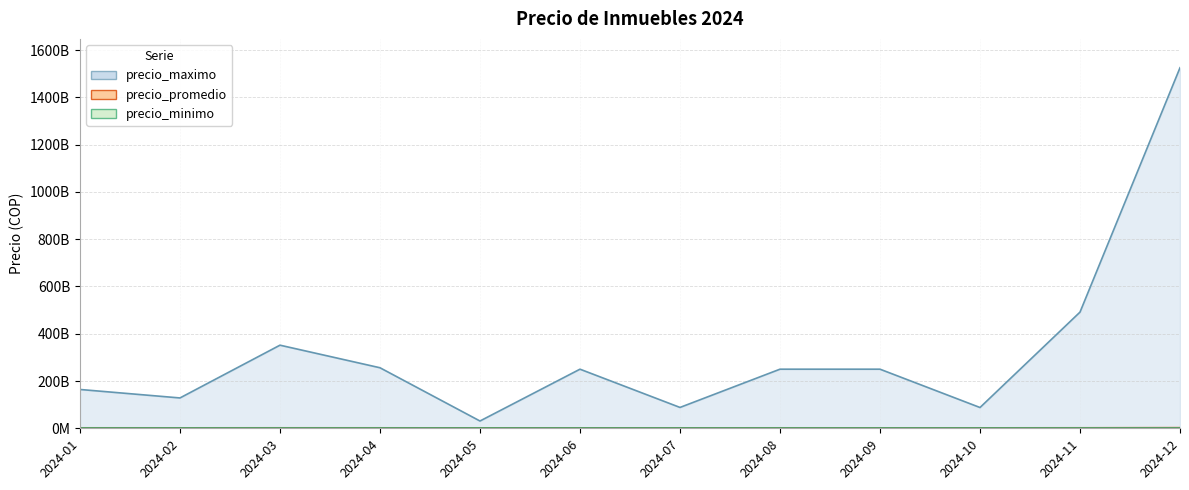

At which category is the sum across all series the highest?

2024-12